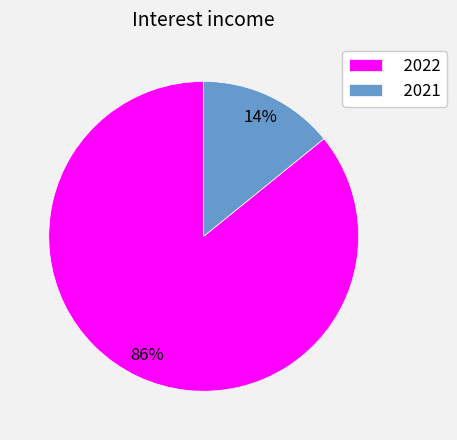

What is the largest slice in the pie chart?

2022